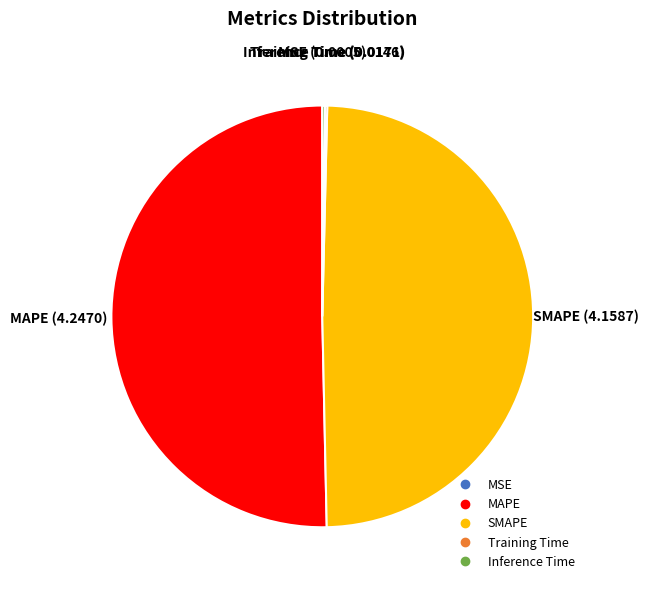

What is the largest slice in the pie chart?

MAPE